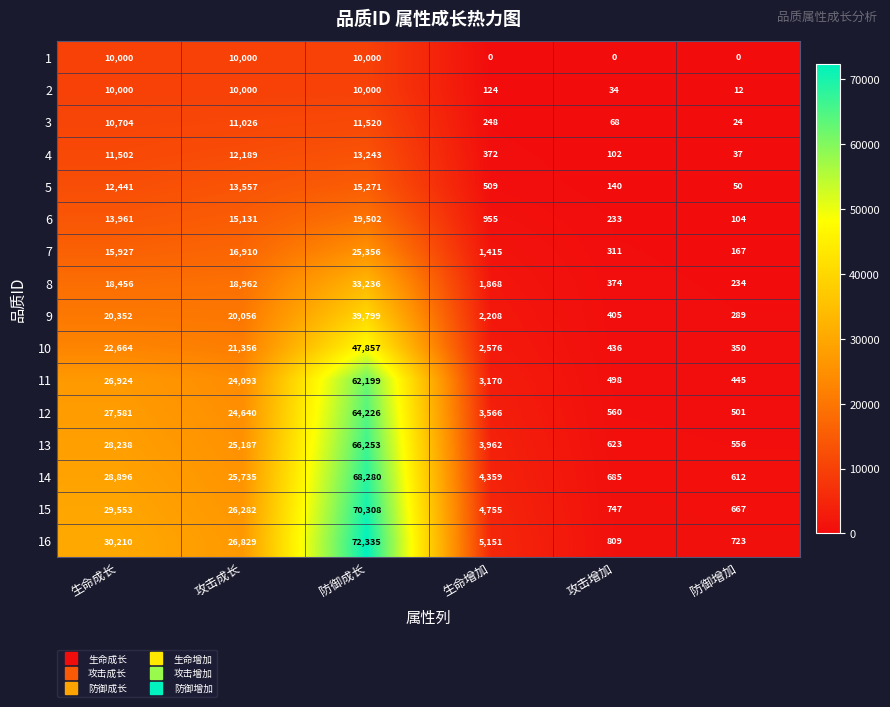

What is the sum of all 5 values?

41968